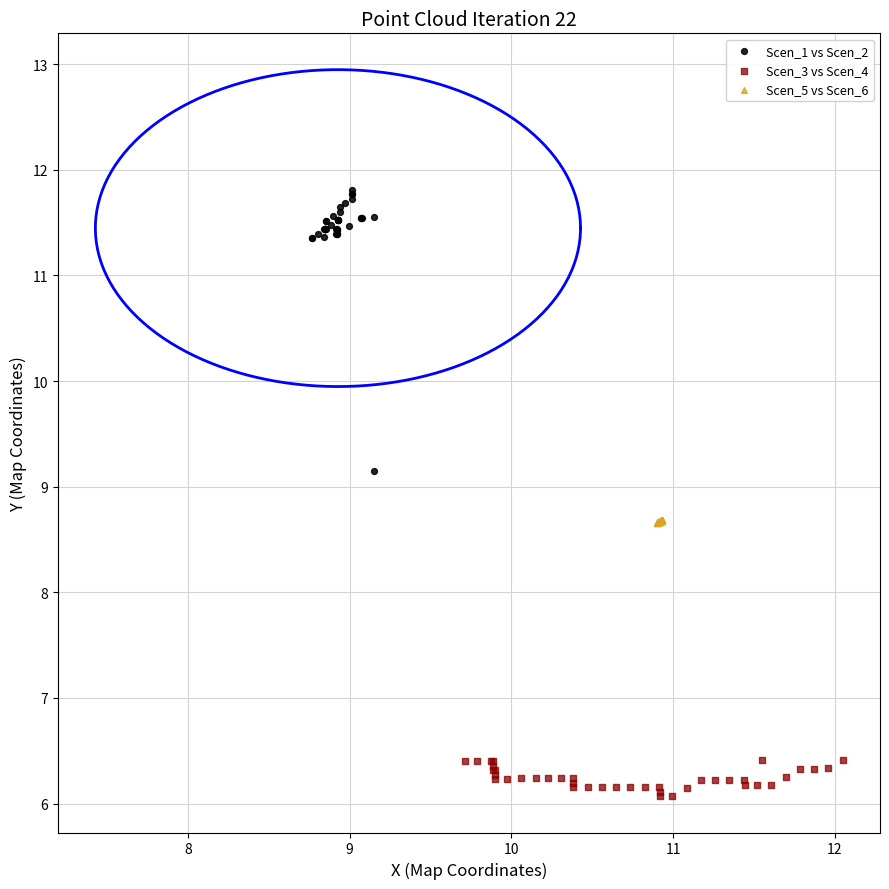

Which series reaches the minimum Y coordinate?

Scen_3 vs Scen_4